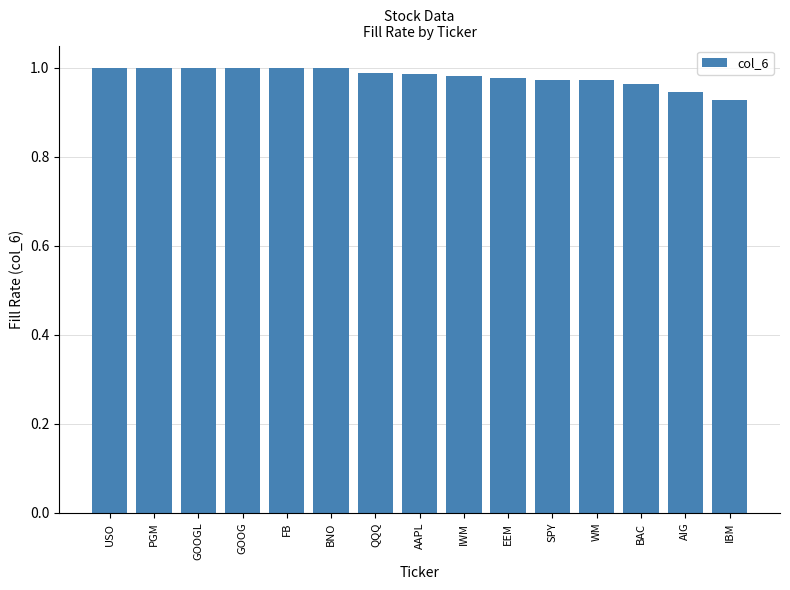

The value at USO is 1.0. True or false?

True